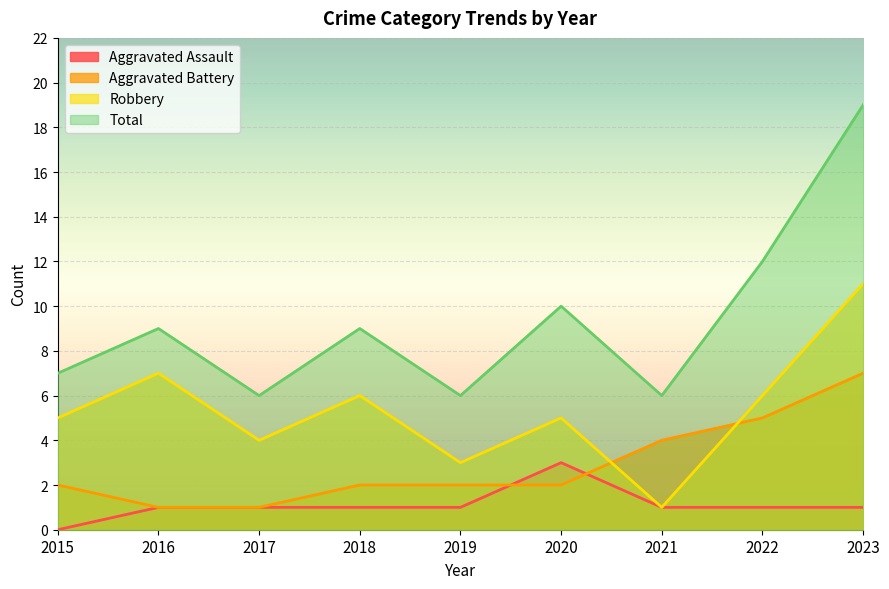

True or false: Total and Aggravated Battery cross at least once.

False